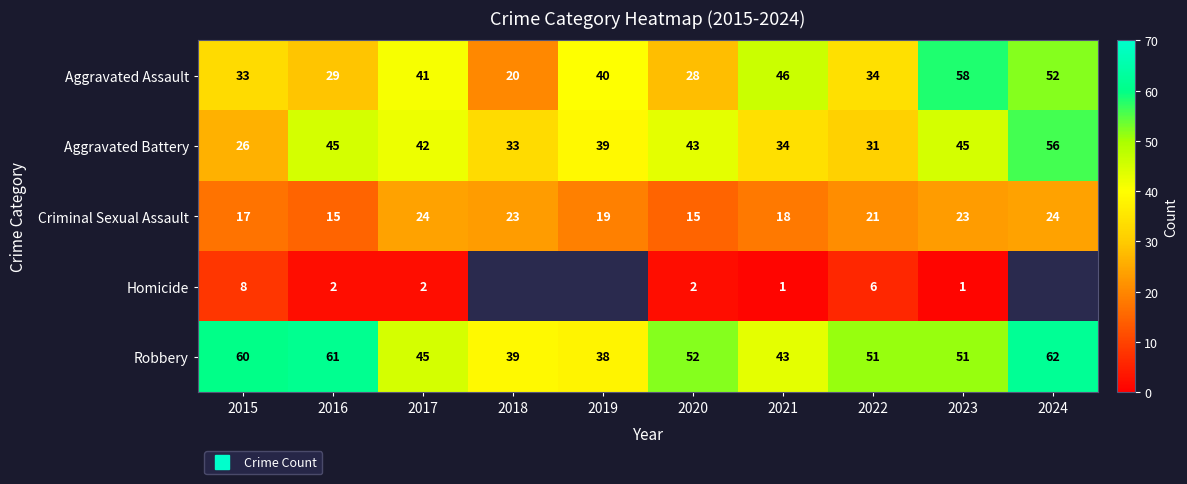

List the labels in order of Robbery value, smallest first.

2019, 2018, 2021, 2017, 2022, 2023, 2020, 2015, 2016, 2024